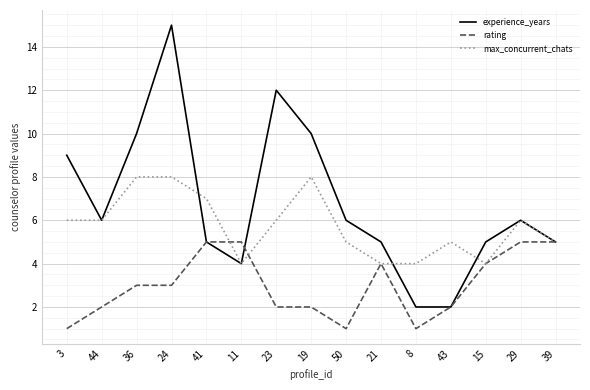

What position from the left is 43?

12